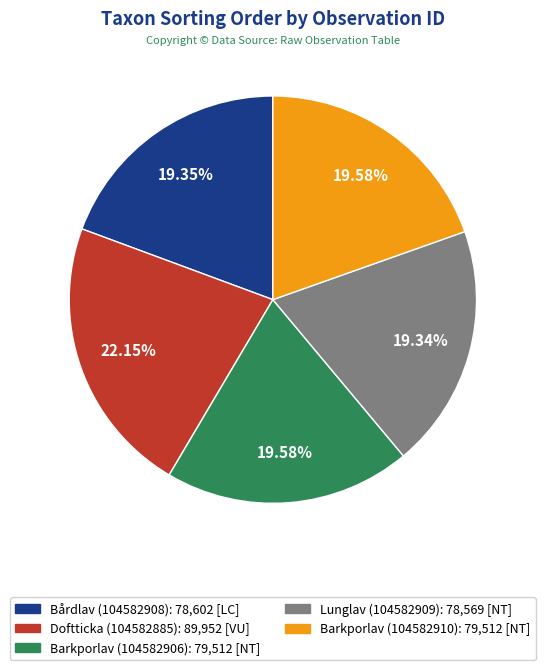

Is there a majority slice in this chart?

No